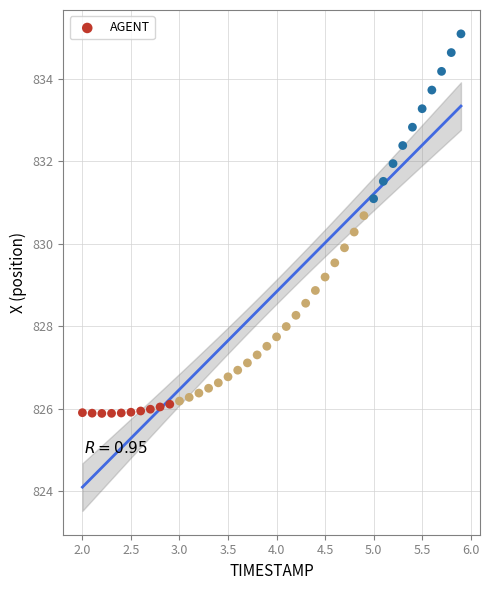

What is the range of Y values (max minus min)?

9.2